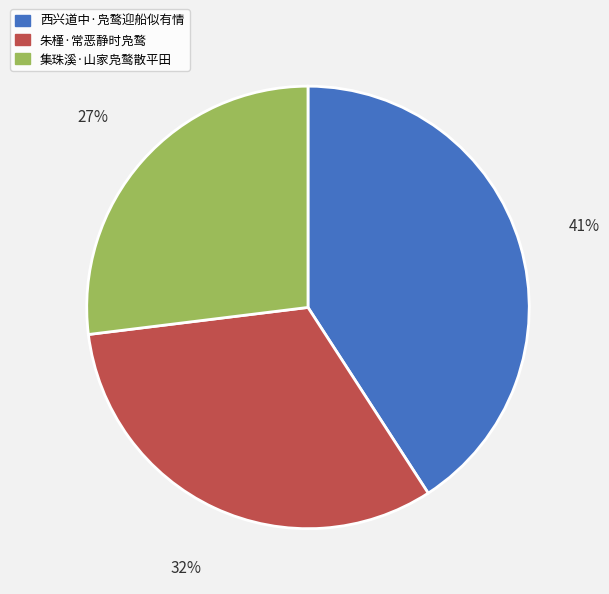

How many segments does this pie chart have?

3